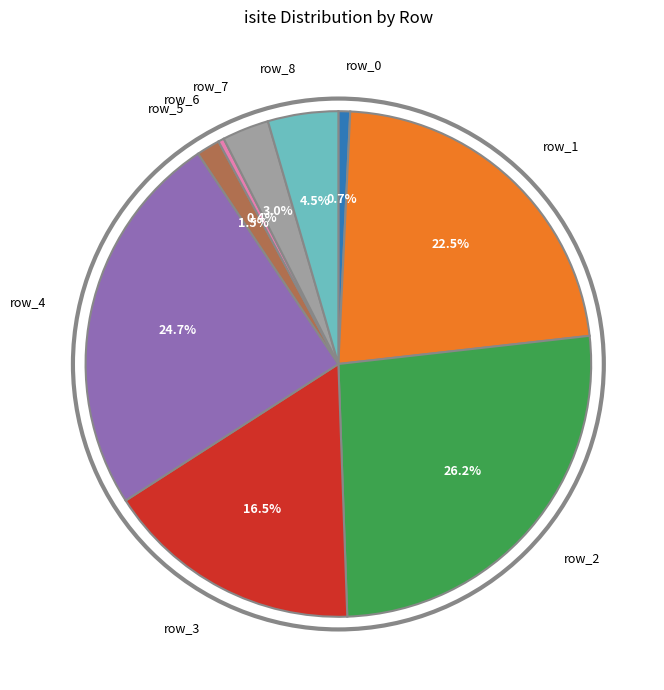

Is there a majority slice in this chart?

No